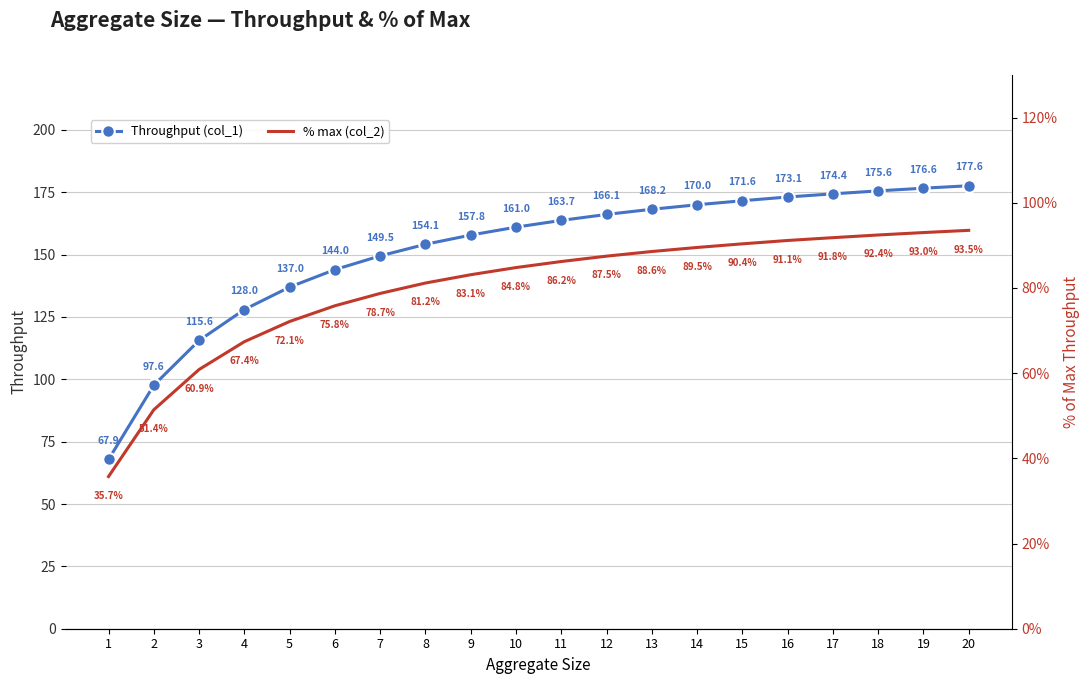

True or false: Throughput (col_1) and % max (col_2) cross at least once.

False